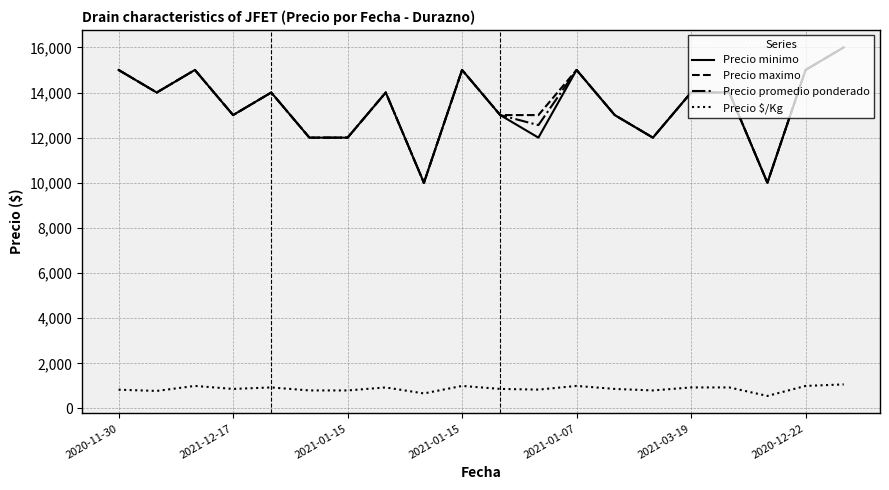

Does the chart have visible grid lines?

Yes